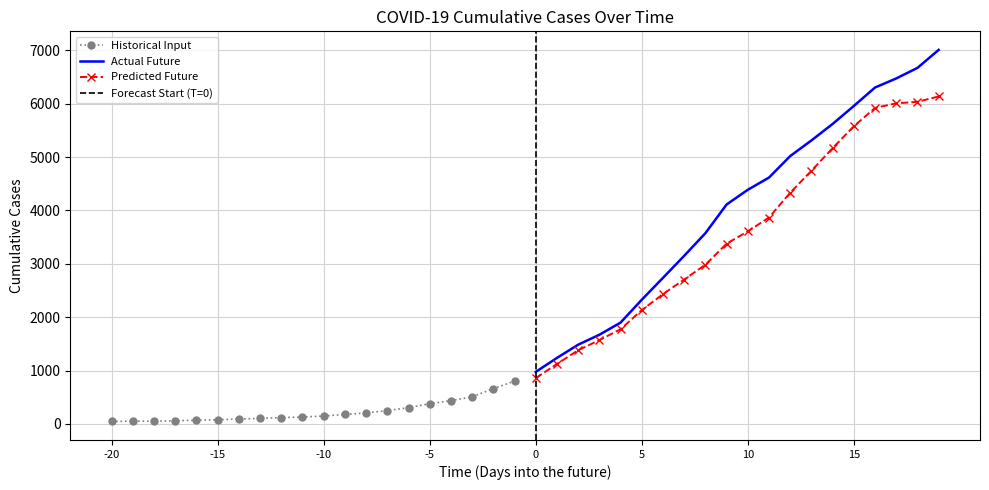

Is it true that Predicted Future equals 857.1 at 0?

True